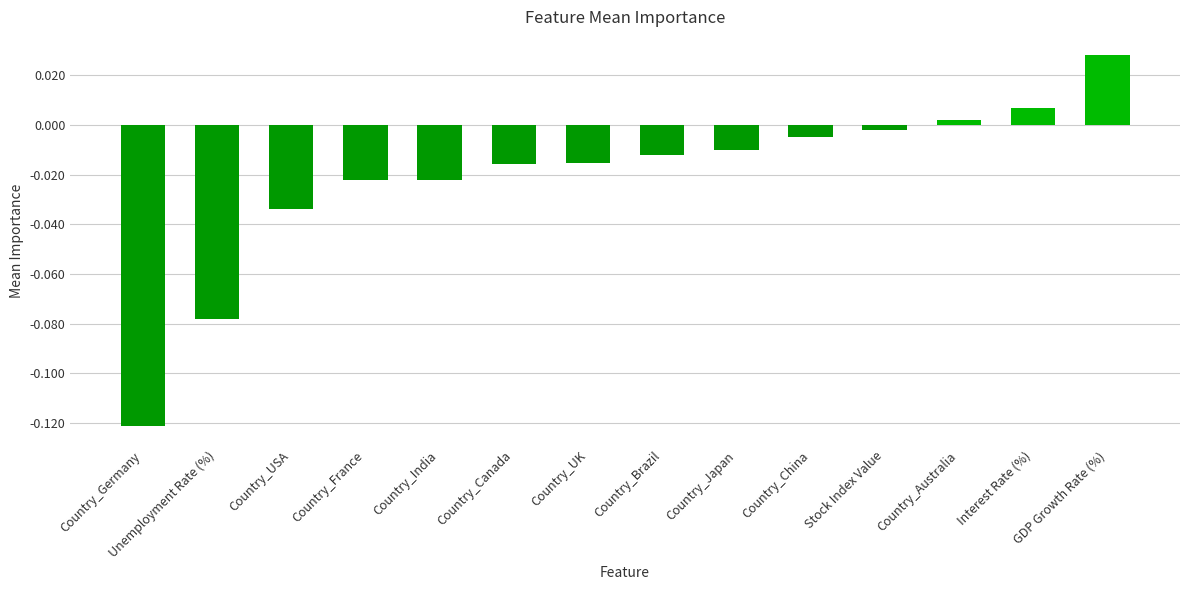

What is the sum of all values?

-0.3